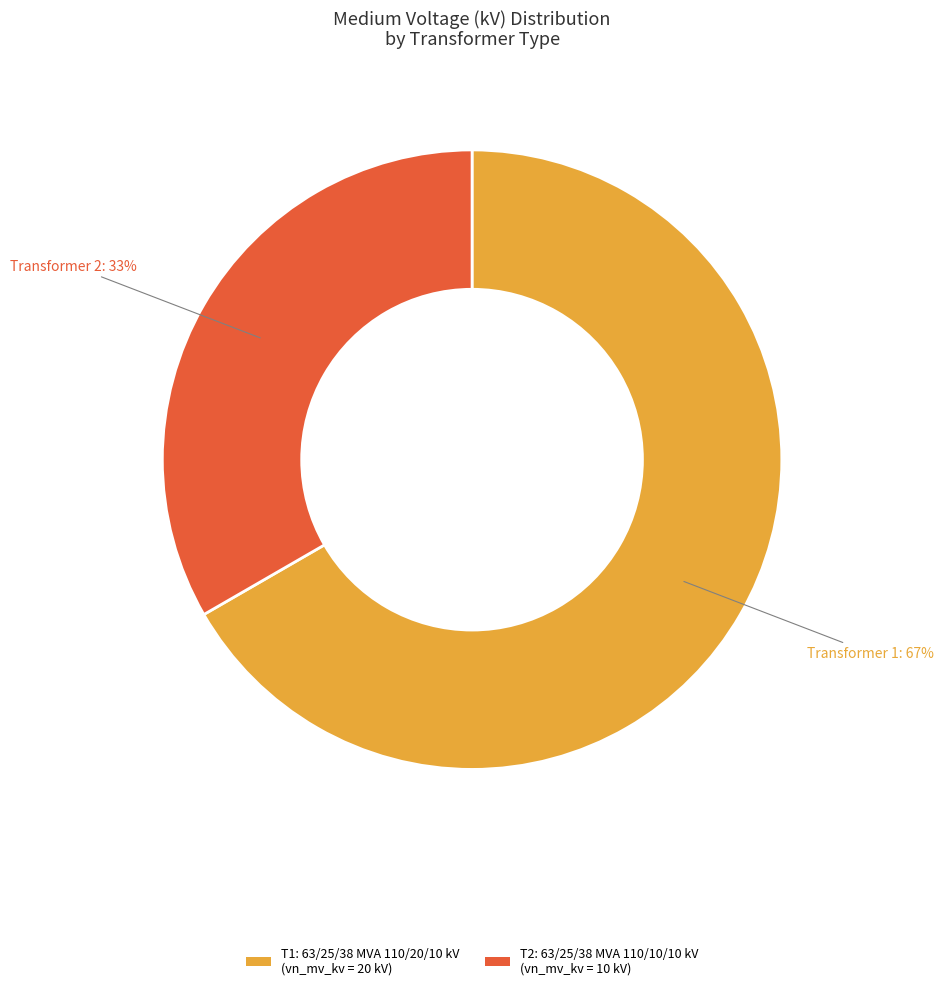

To the nearest percent, what is the average slice percentage?

50%